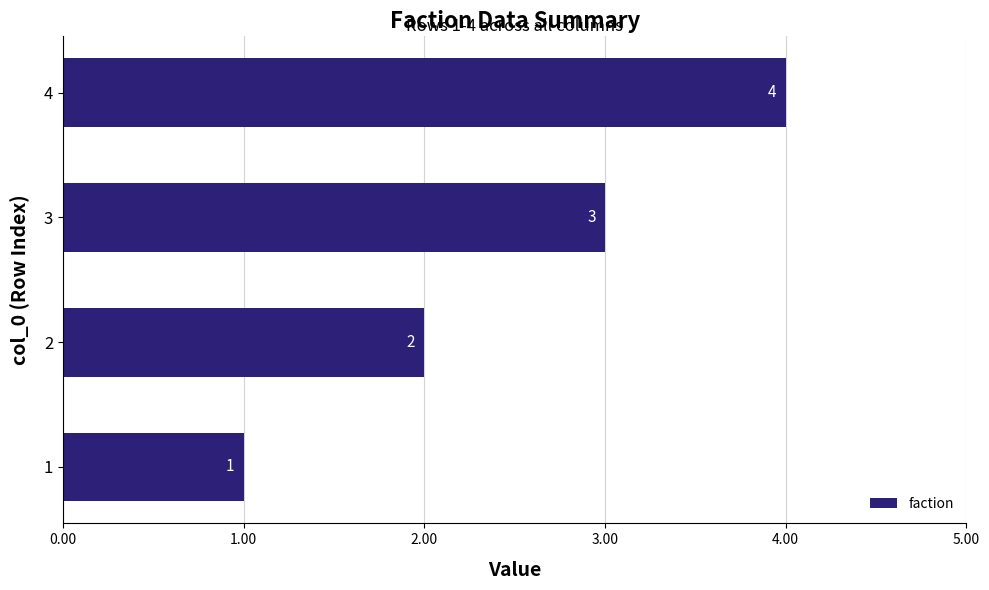

Are the bars horizontal?

Yes